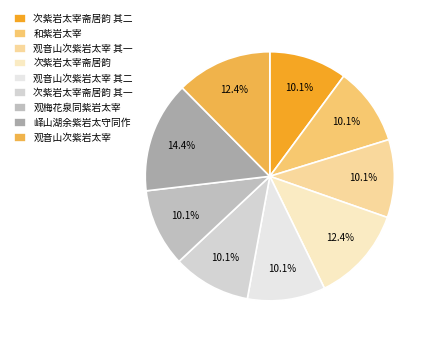

To the nearest percent, what is the average slice percentage?

11%